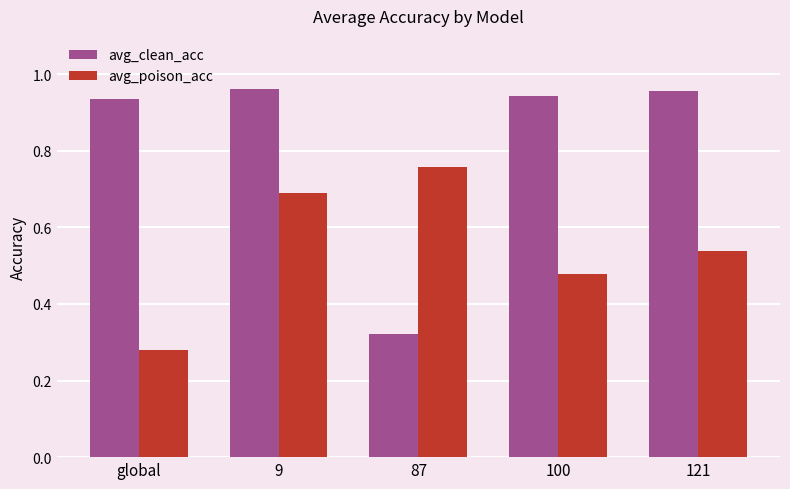

At which category does the chart reach its minimum across all series?

global